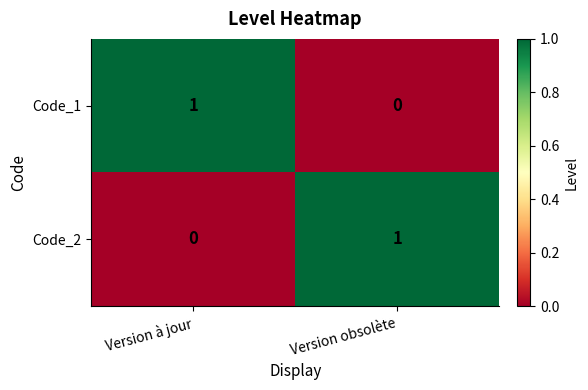

True or false: Code_2 has a value of 0 at Version à jour.

True